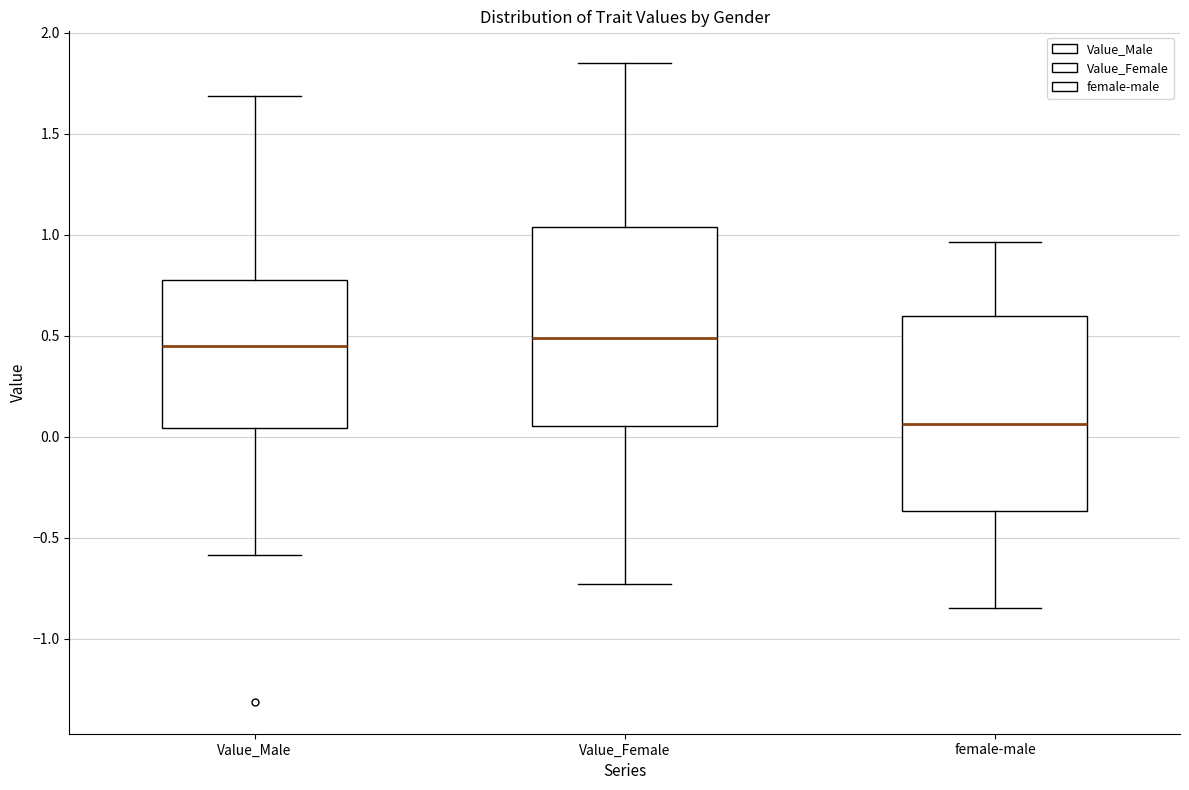

Which box's median line is the lowest?

female-male